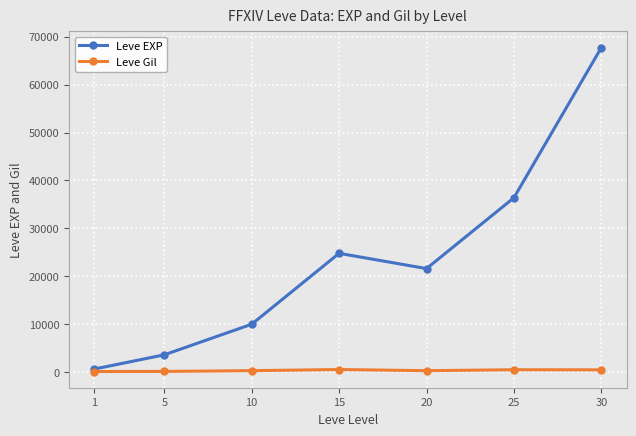

What is the maximum value shown in the chart?

67730